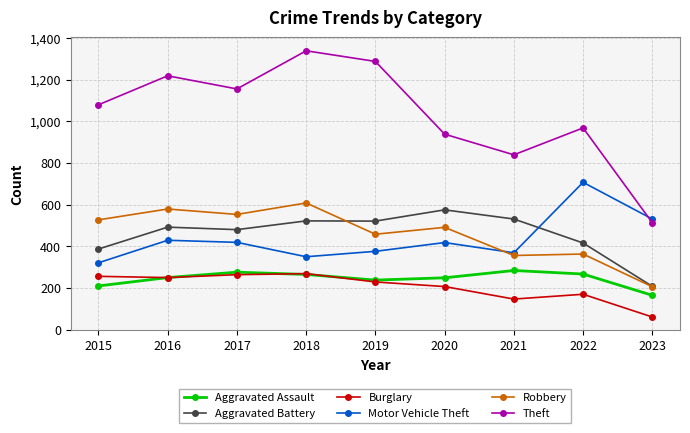

Count the number of data series in this chart.

6